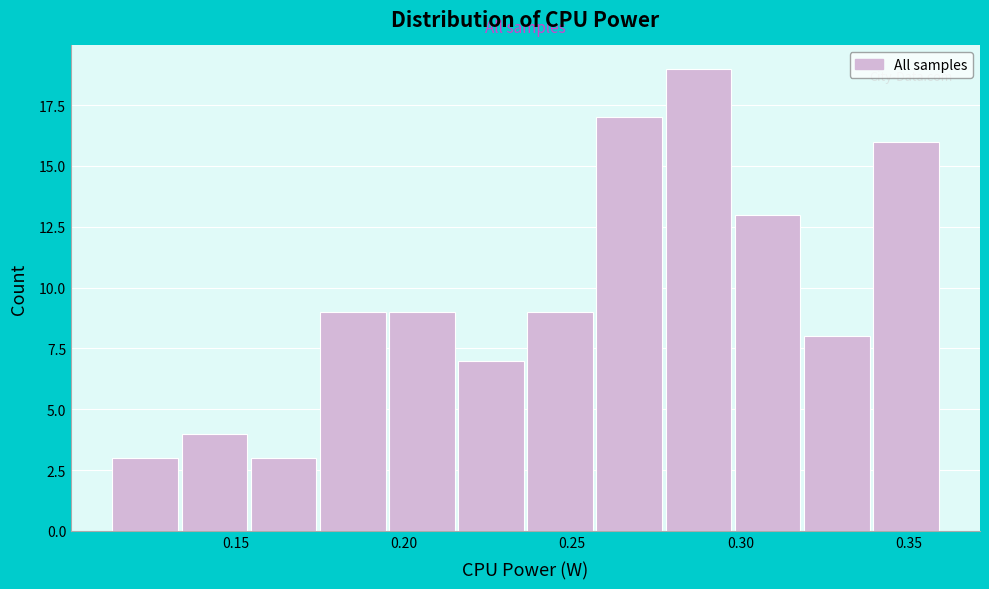

What is the height of the bar covering 0.255 to 0.280 on the x-axis? Neither the bar edges nor the heights are printed on the chart, so give them approximately, as read against the axes.

17